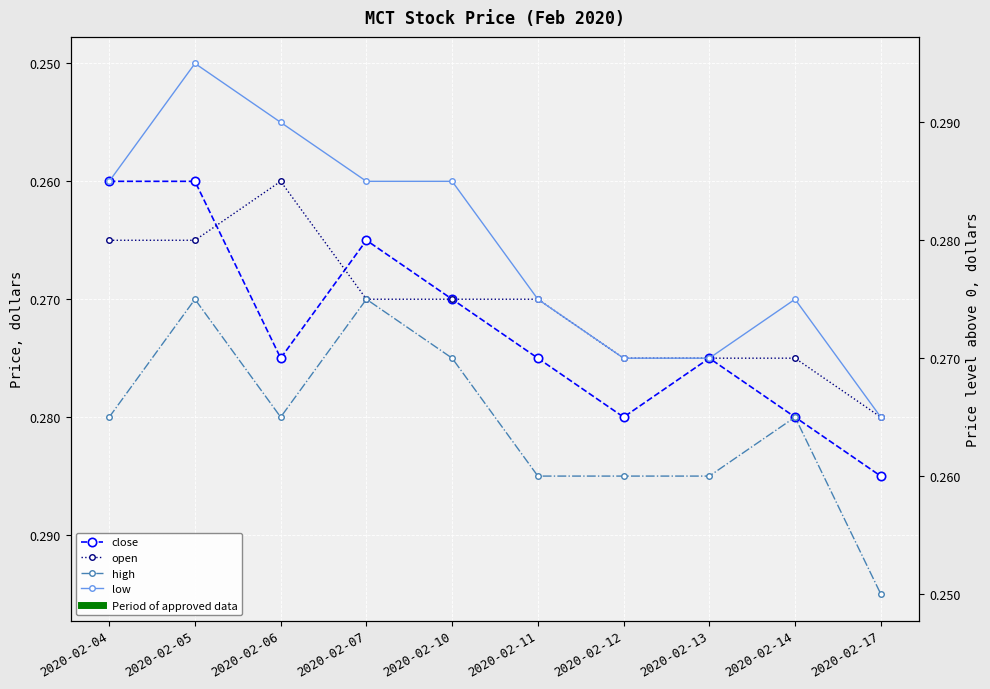

At which category does low reach its first local valley?

2020-02-05